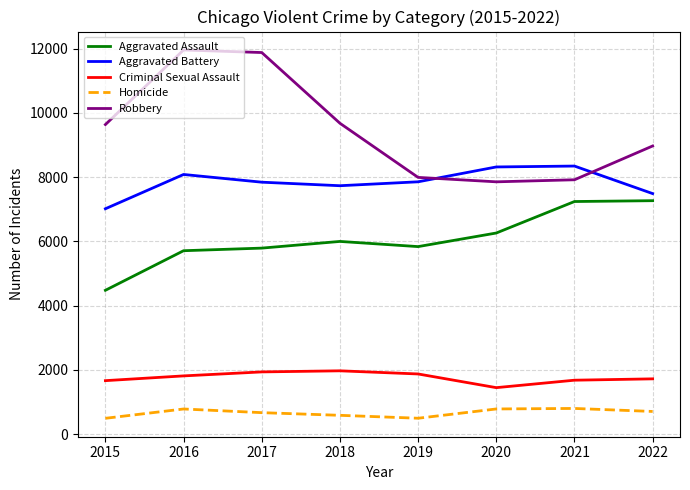

Count the number of data series in this chart.

5